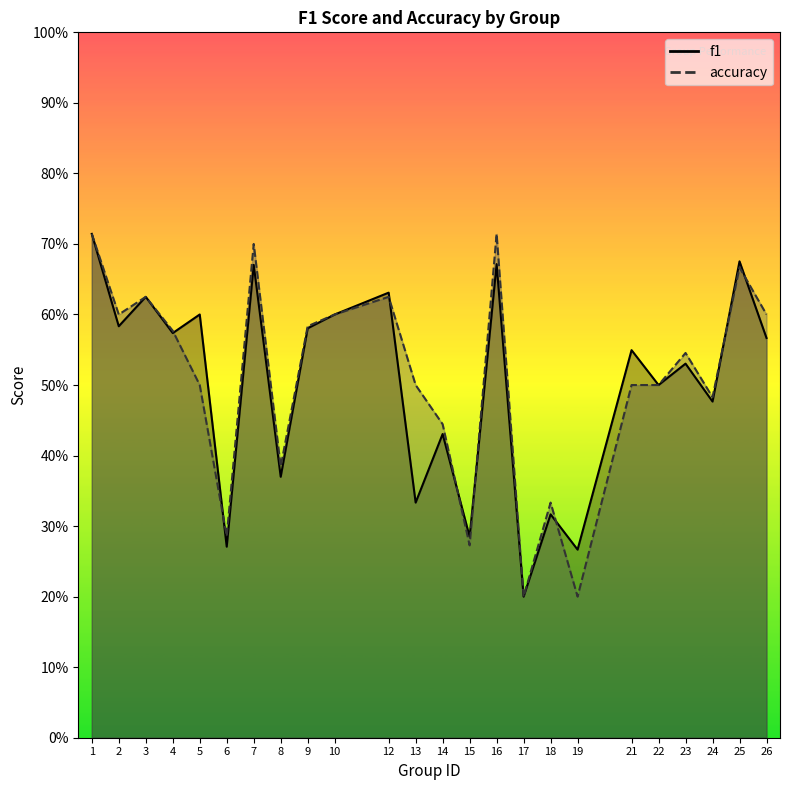

List the labels in order of f1 value, smallest first.

17, 19, 6, 15, 18, 13, 8, 14, 24, 22, 23, 21, 26, 4, 9, 2, 5, 10, 3, 12, 7, 16, 25, 1